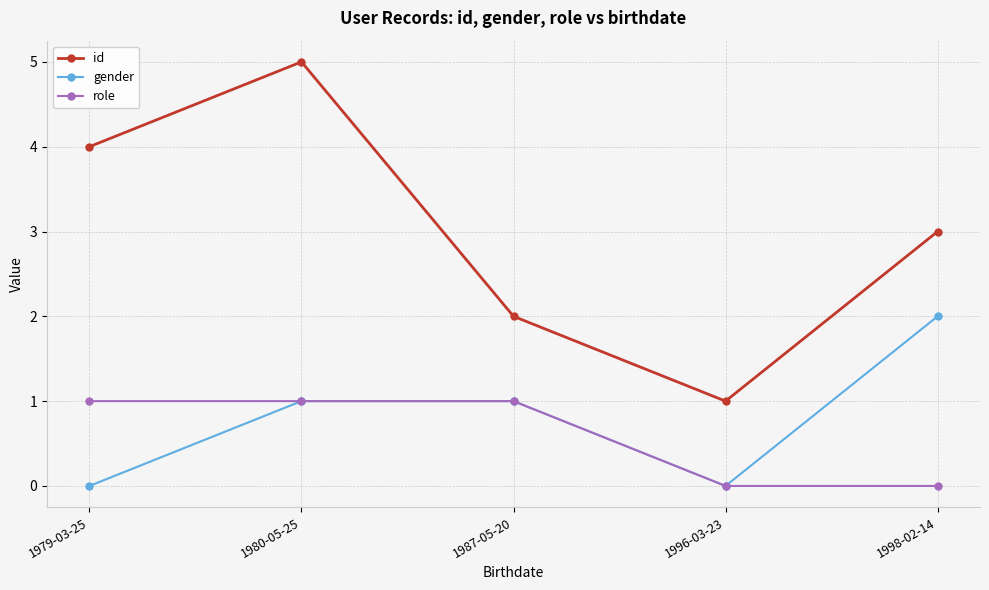

True or false: gender has more than 1 interior local peaks.

False